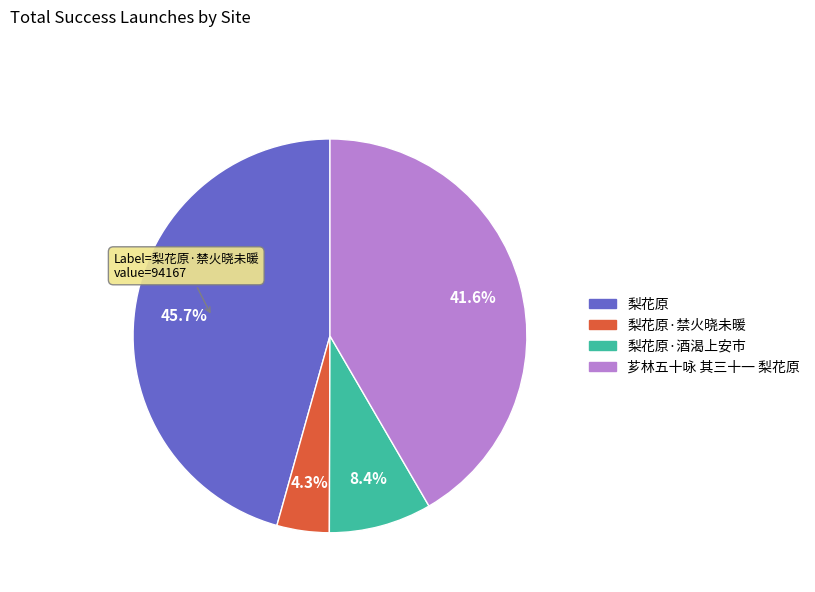

What is the largest slice in the pie chart?

梨花原